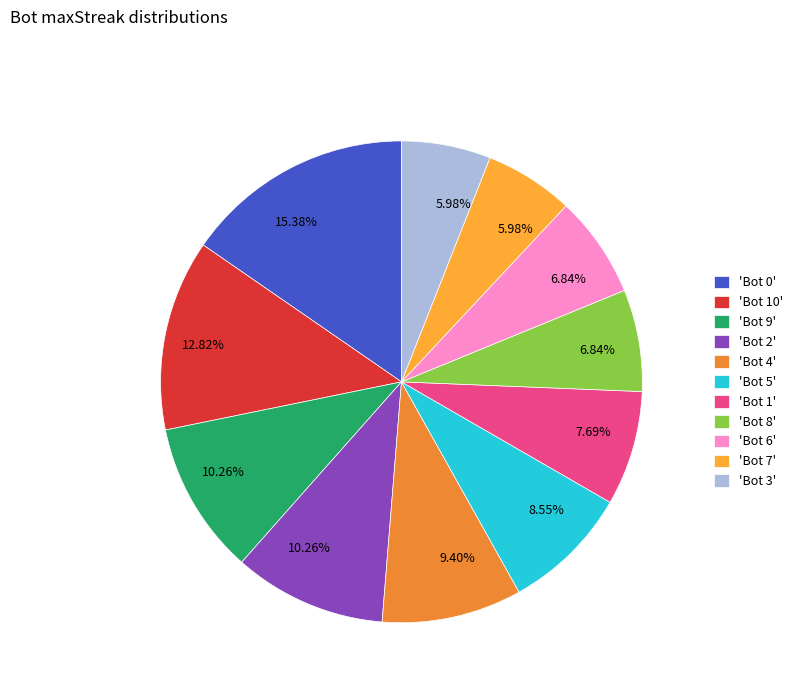

Count the number of slices in the pie.

11